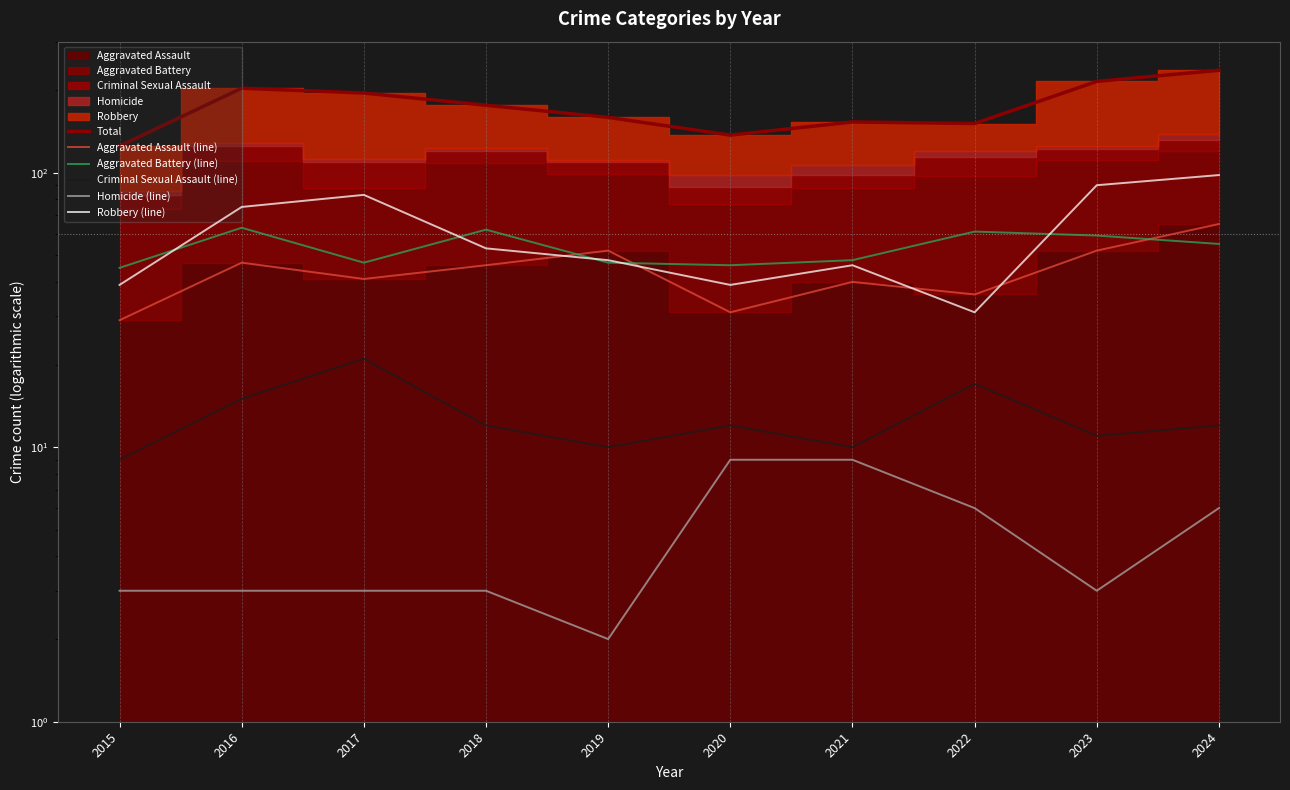

What is the total value across all series at 2017?

390